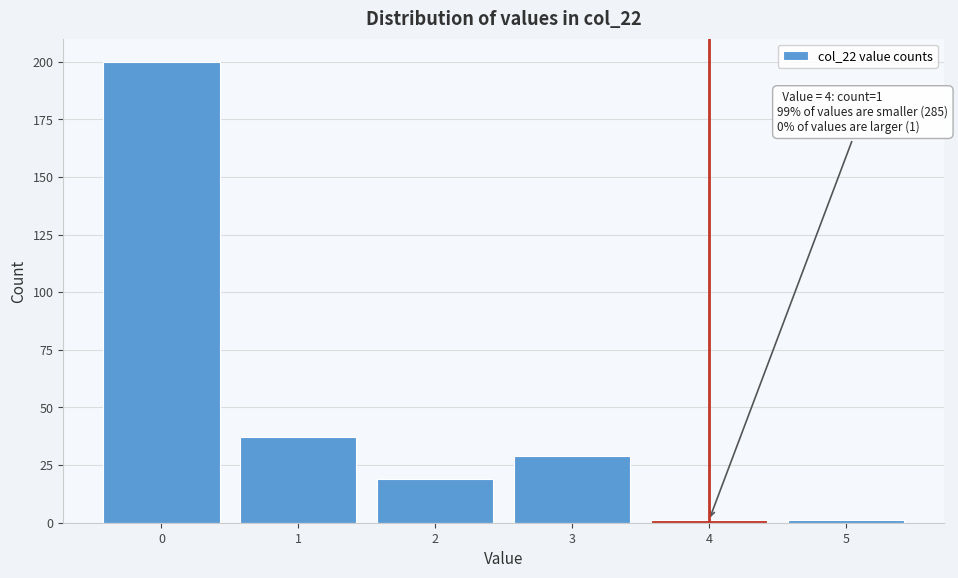

Reading right to left, extract all data points from this chart.

1	1	29	19	37	200